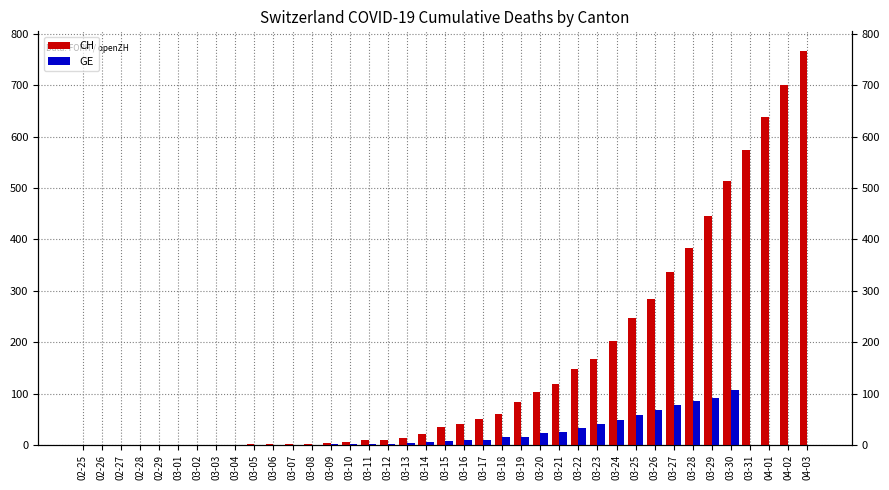

What is the difference between the second highest and minimum values in the CH series?

700